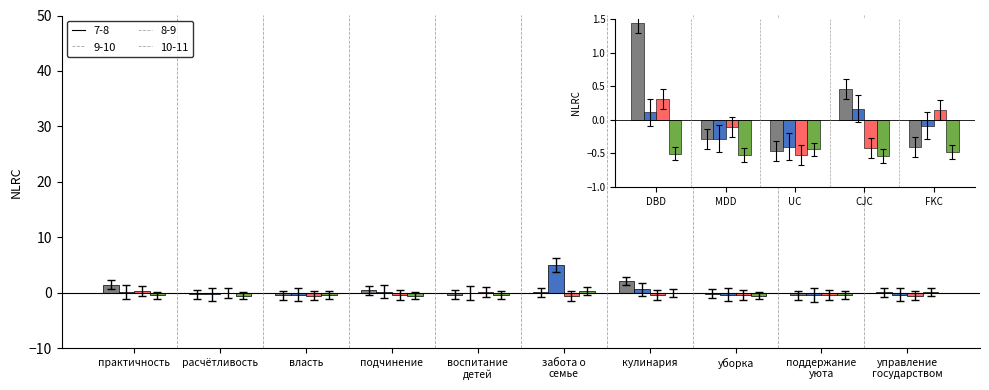

Where is names_female nearest to the value 0?

UC